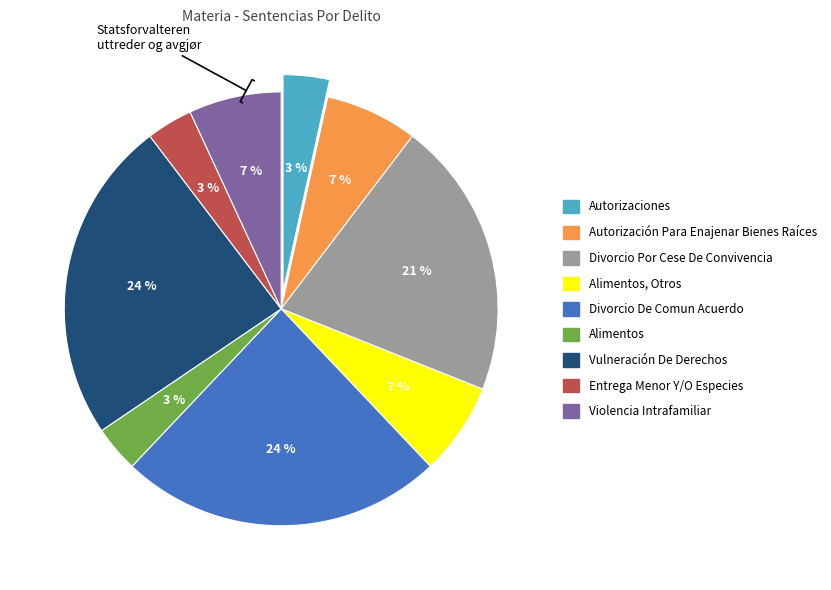

Is there any slice that represents more than half of the pie?

No